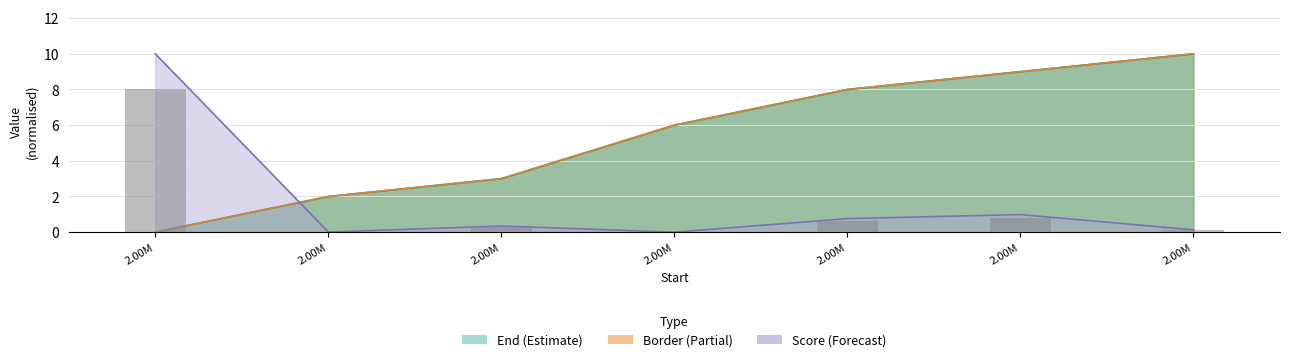

What are all the series names shown in the legend?

Border, End, Score